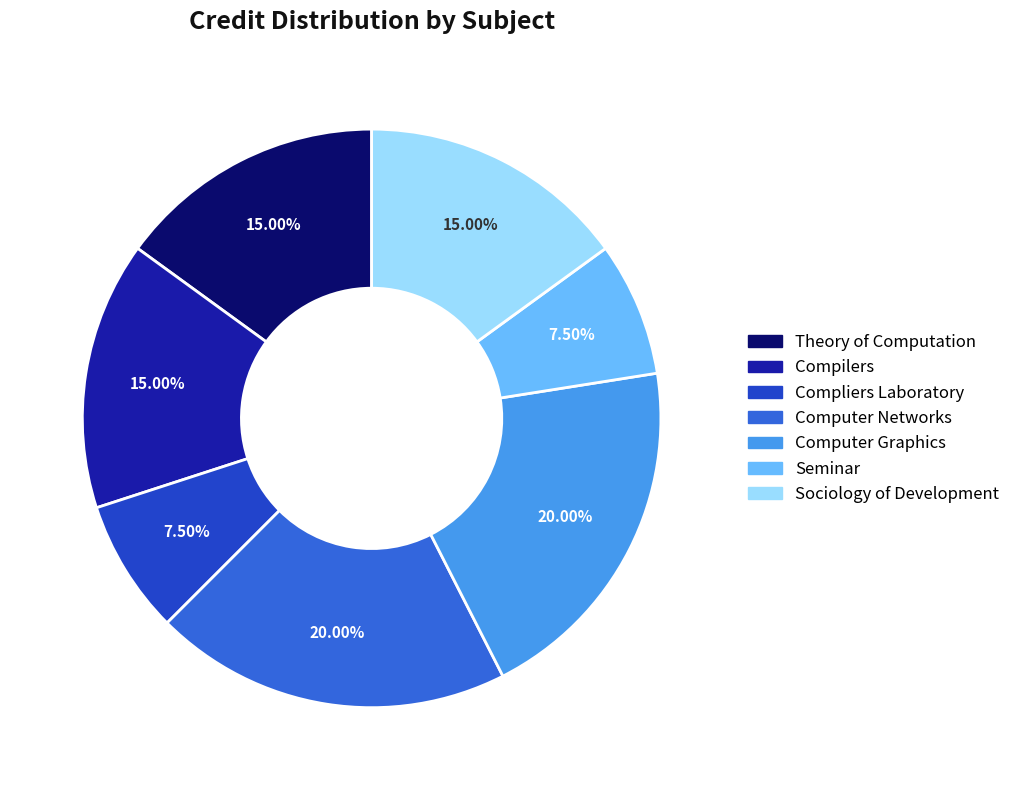

Between Sociology of Development and Seminar, which is larger?

Sociology of Development